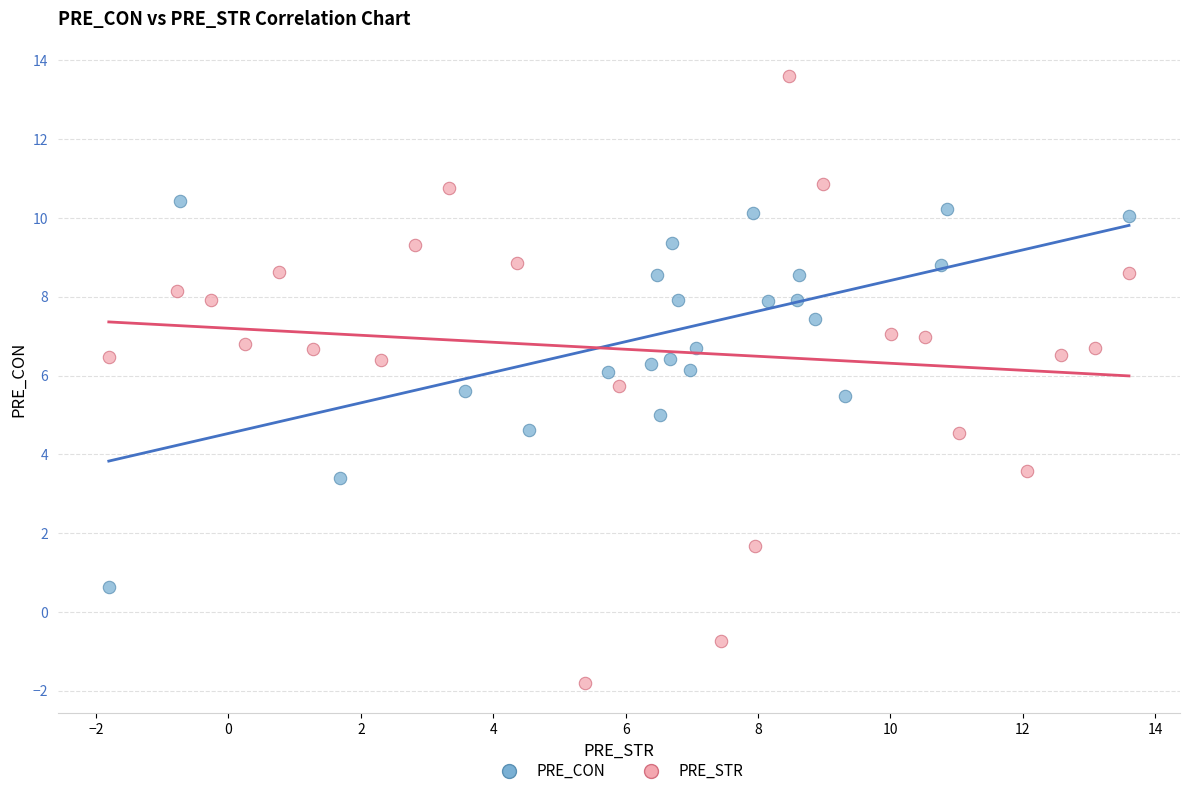

What are all the series names shown in the legend?

PRE_CON, PRE_STR